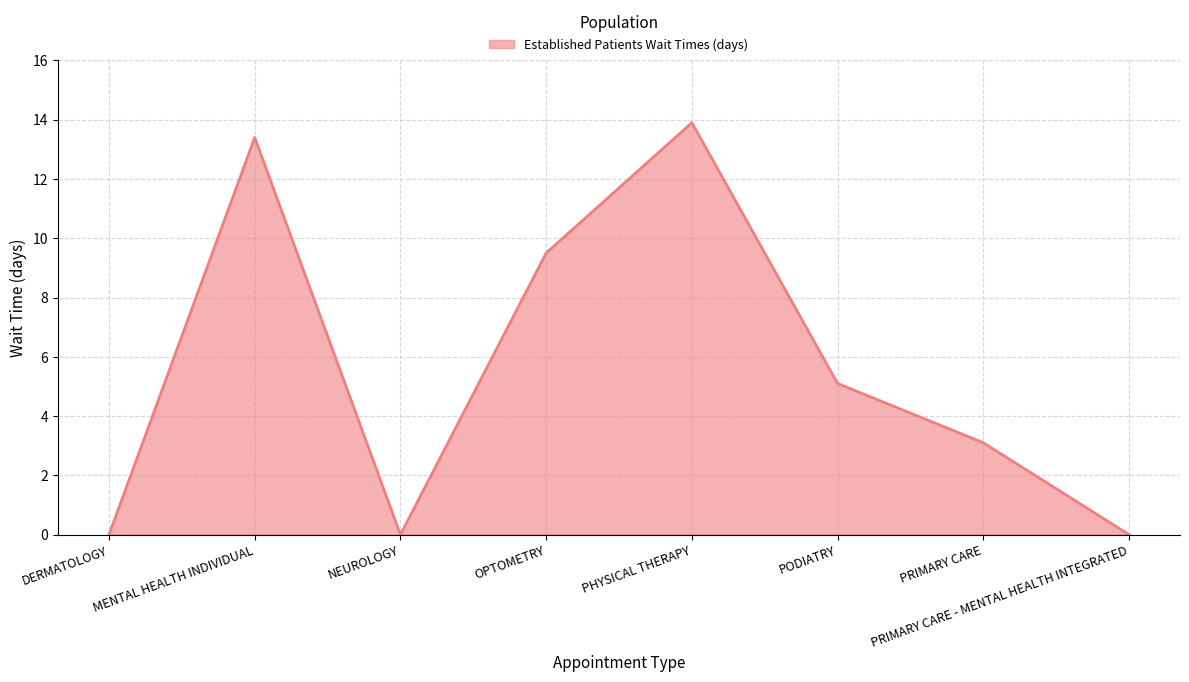

At which category does the chart reach its peak across all series?

PHYSICAL THERAPY